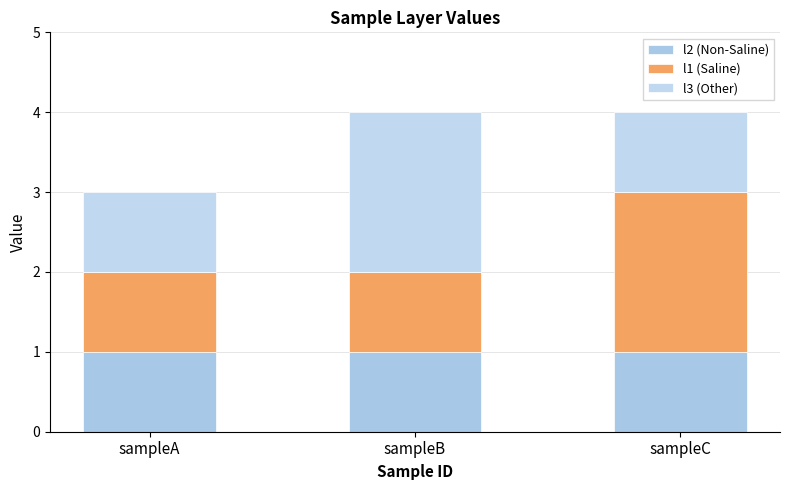

True or false: l2 (Non-Saline) has a value of 1 at sampleB.

True